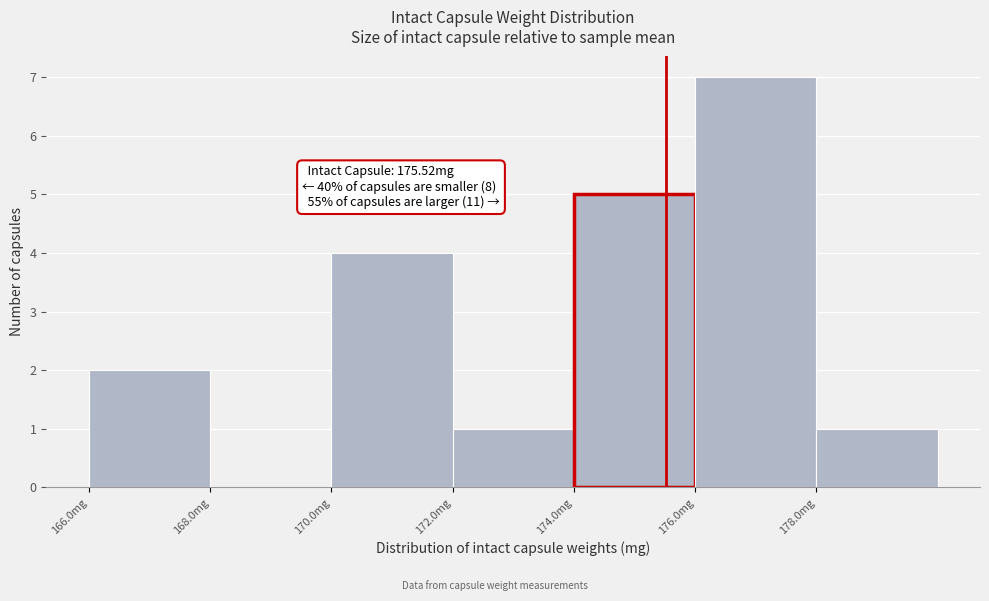

Over which range of the x-axis is the bar tallest?

176 to 178